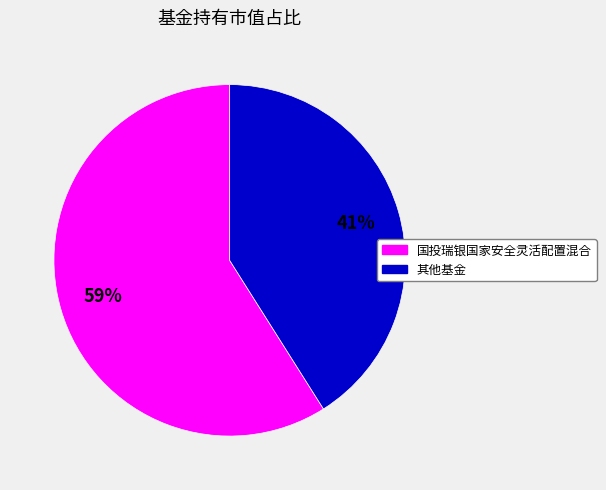

Is there any slice that represents more than half of the pie?

Yes